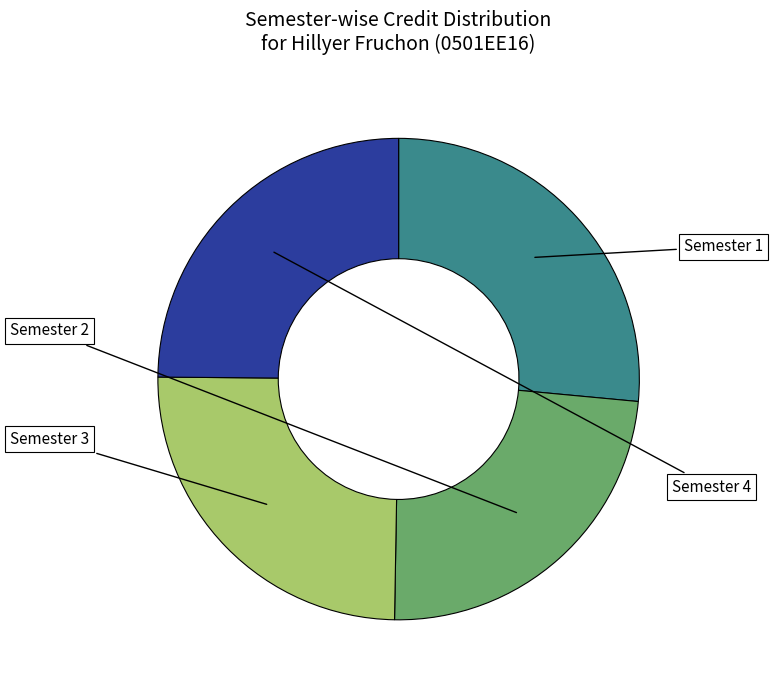

Is there any slice that represents more than half of the pie?

No